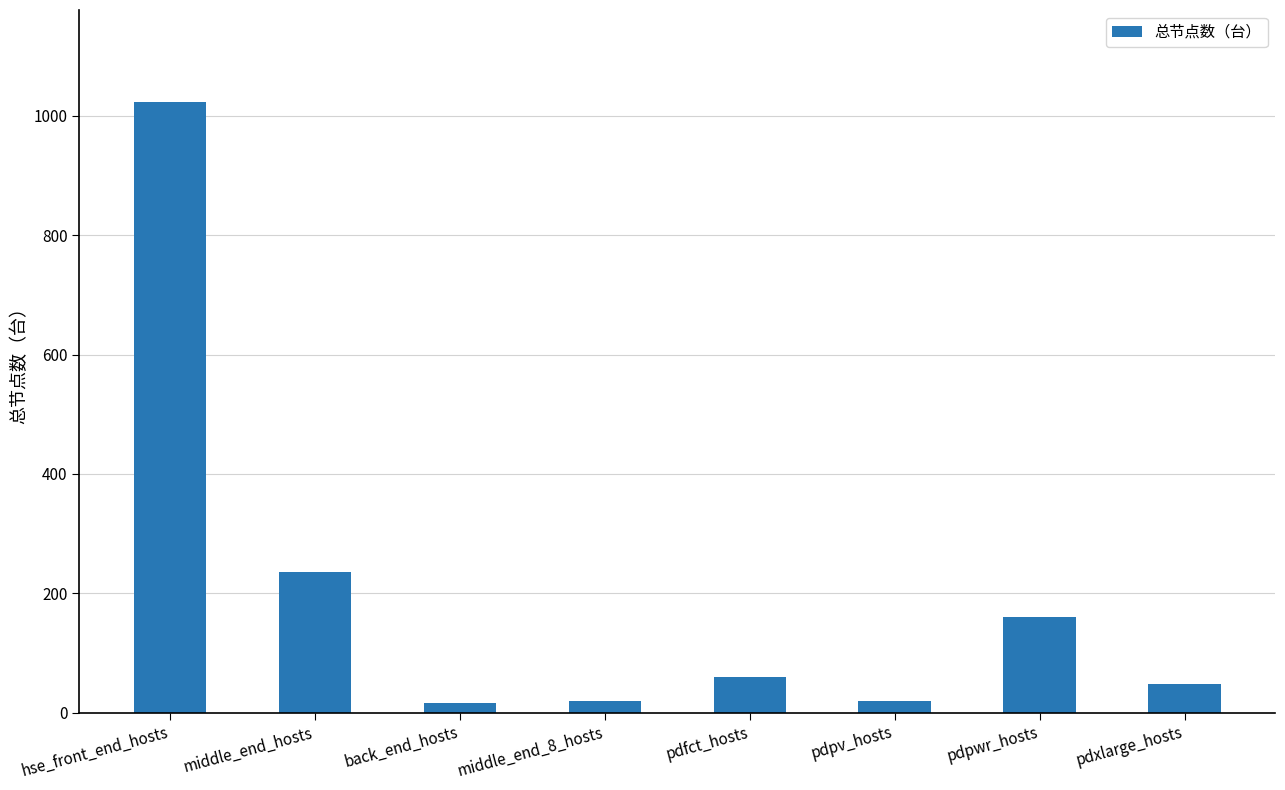

What is the difference between the maximum and second lowest values?

1004